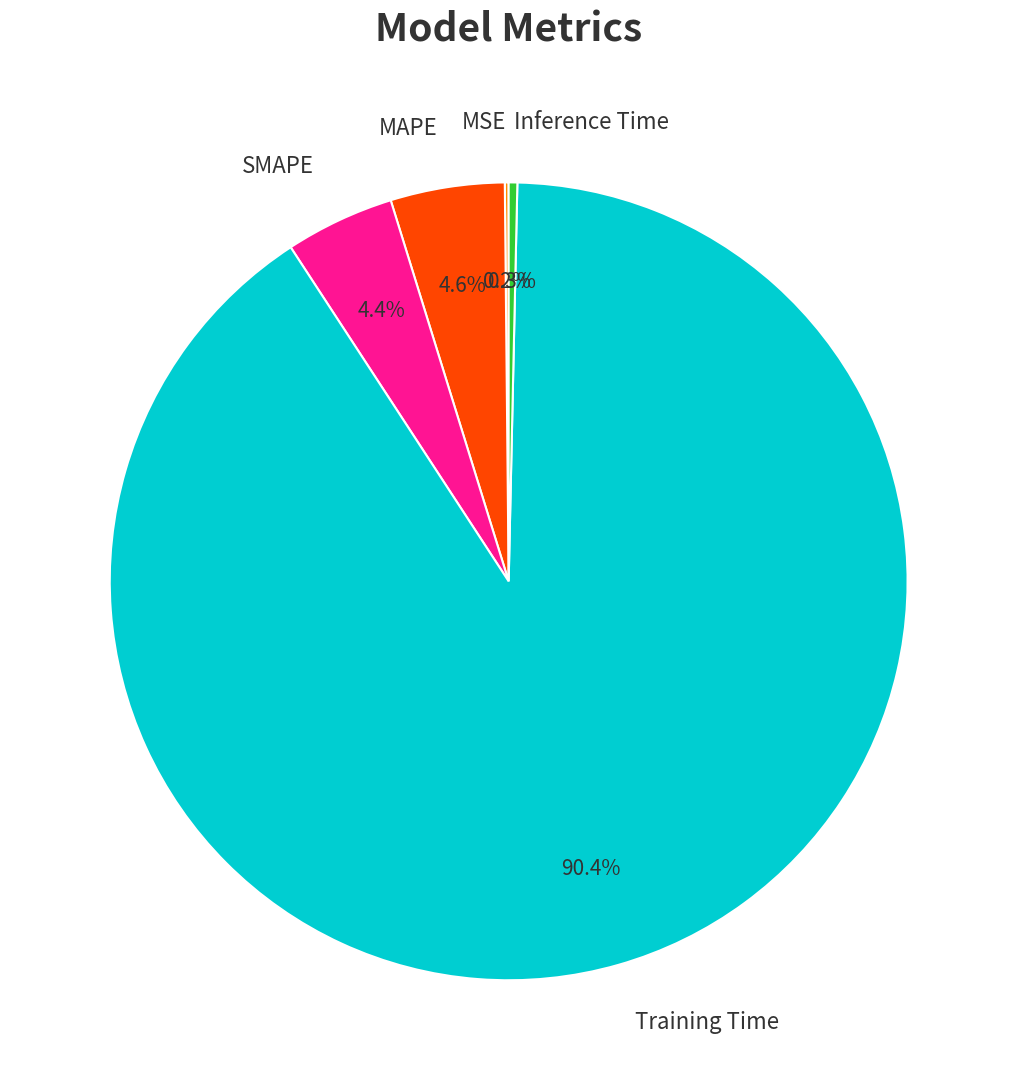

Does Inference Time represent more than half of the total?

No